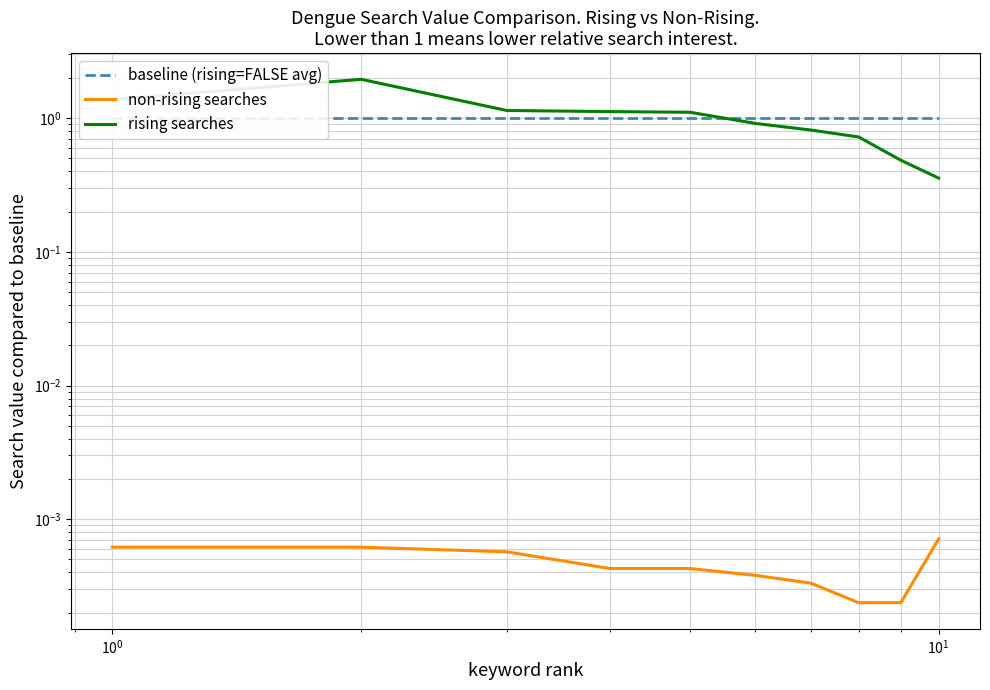

After their last crossing, which series has the higher values: baseline (rising=FALSE avg) or rising searches?

baseline (rising=FALSE avg)